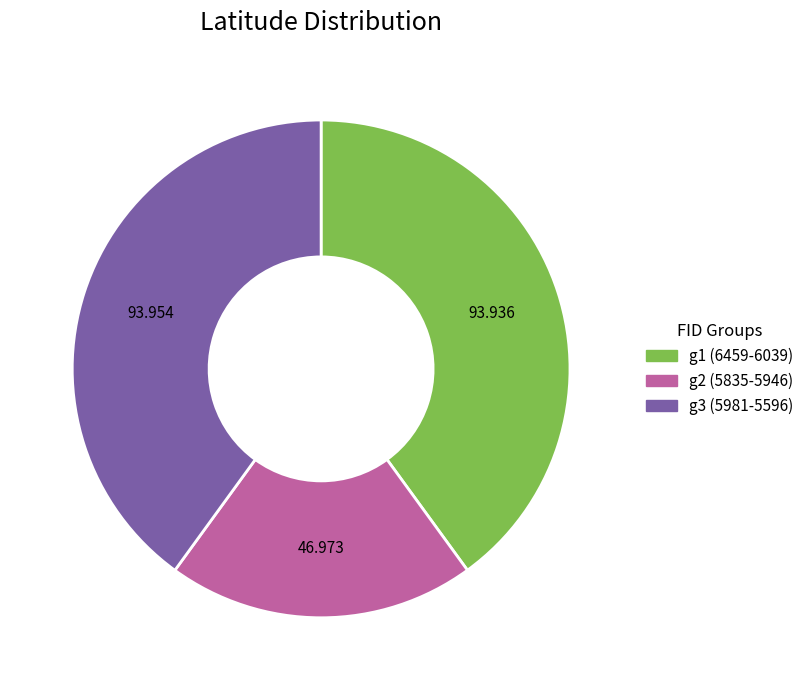

Is there a majority slice in this chart?

No